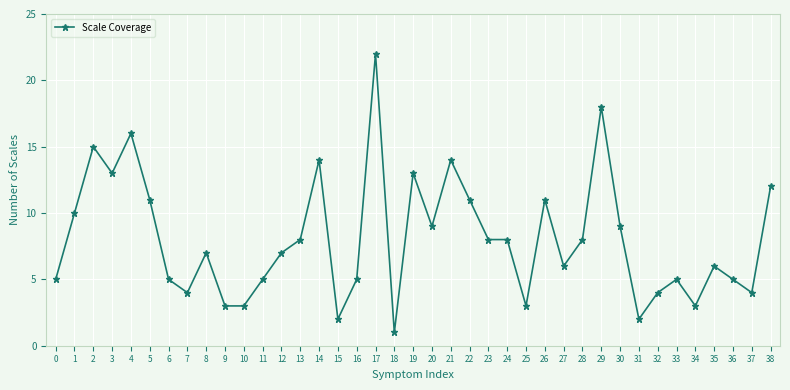

Which label corresponds to the largest value in the chart?

17